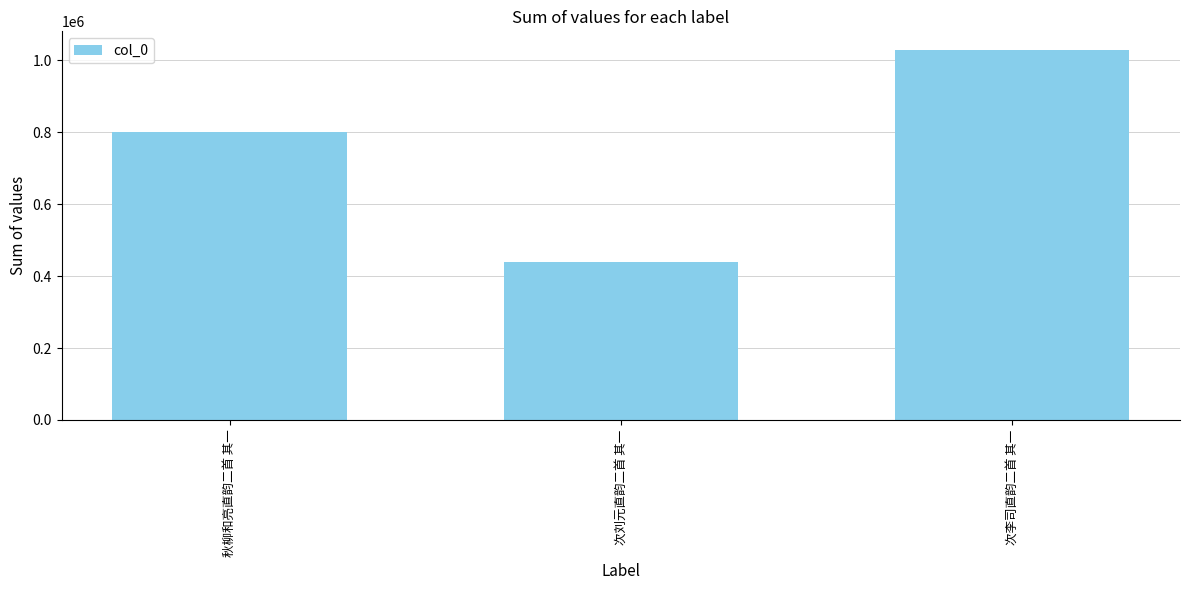

Count the number of categories in the chart.

3